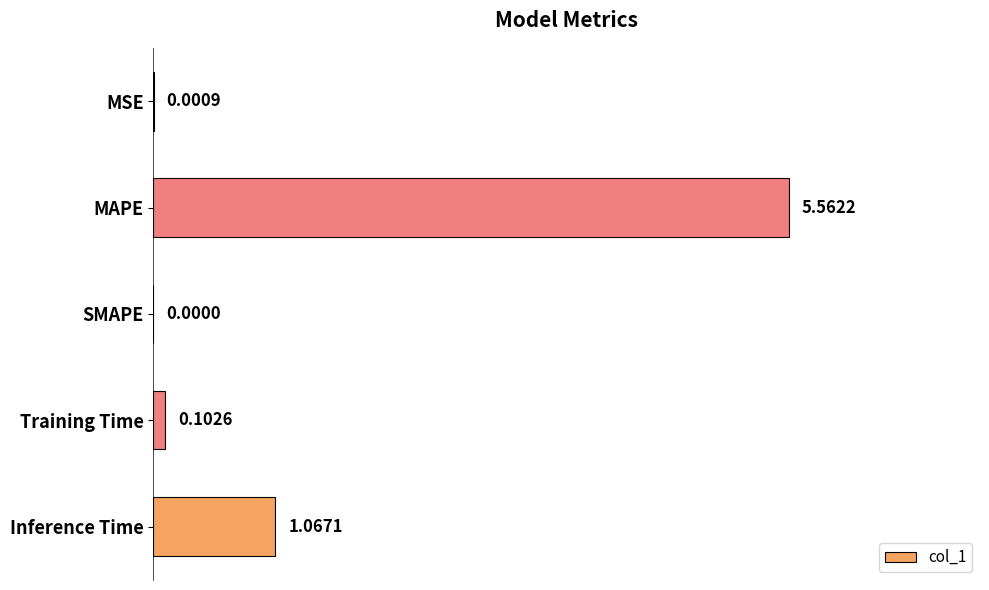

Which label corresponds to the largest value in the chart?

MAPE